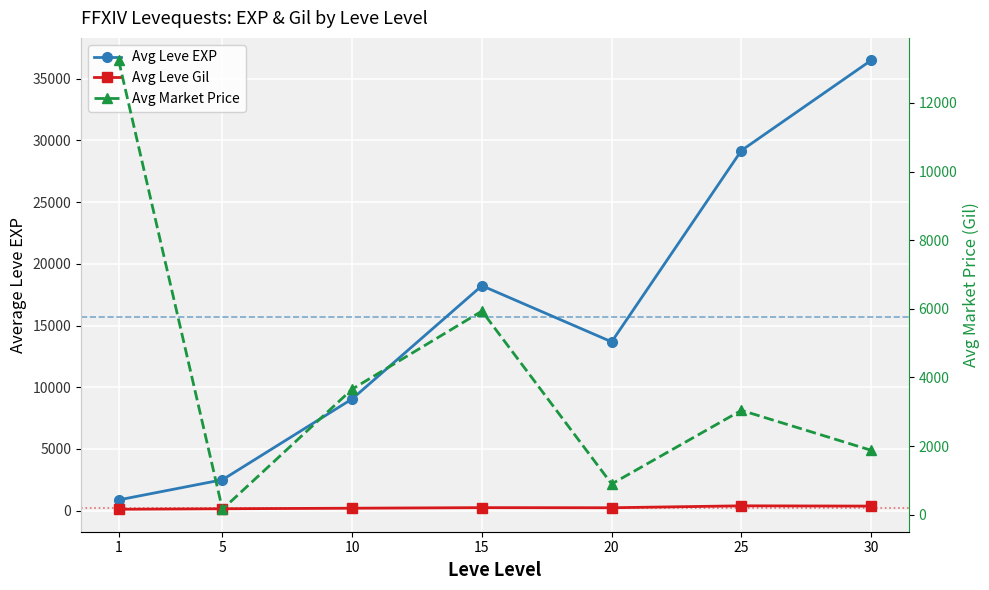

What are all the series names shown in the legend?

Avg Leve EXP, Avg Leve Gil, Avg Market Price